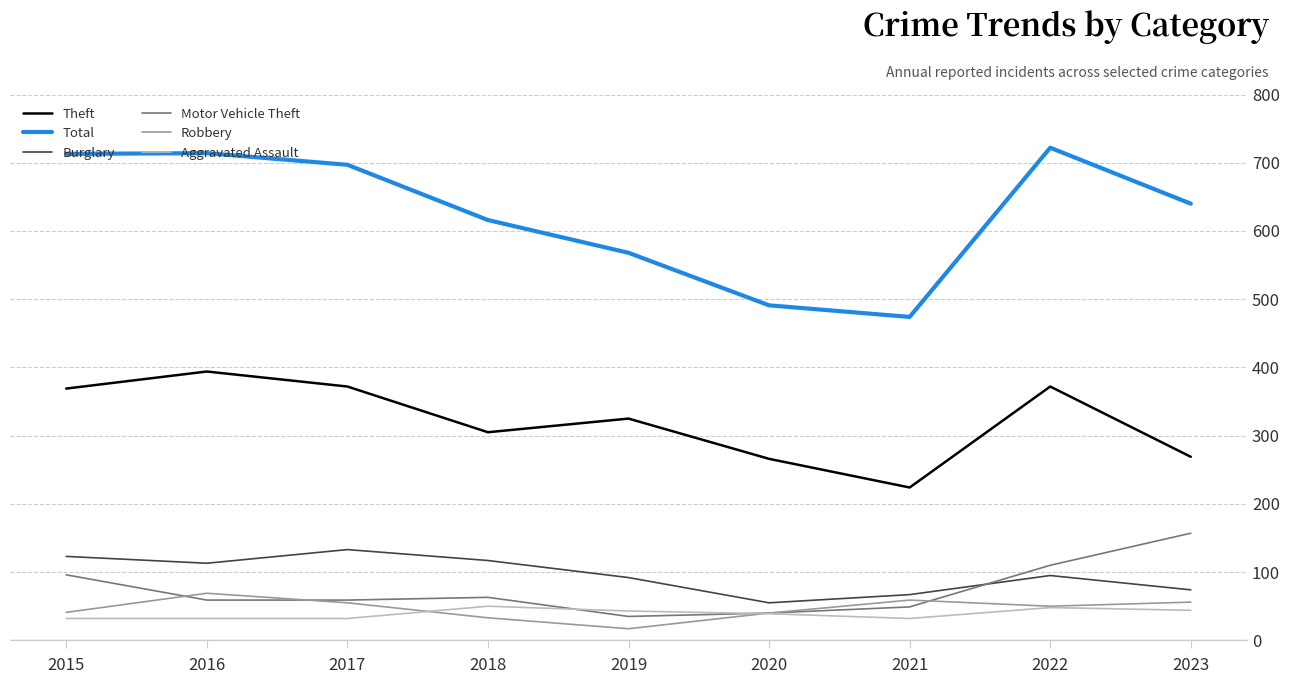

What is the difference between the maximum and minimum values in the Total series?

248